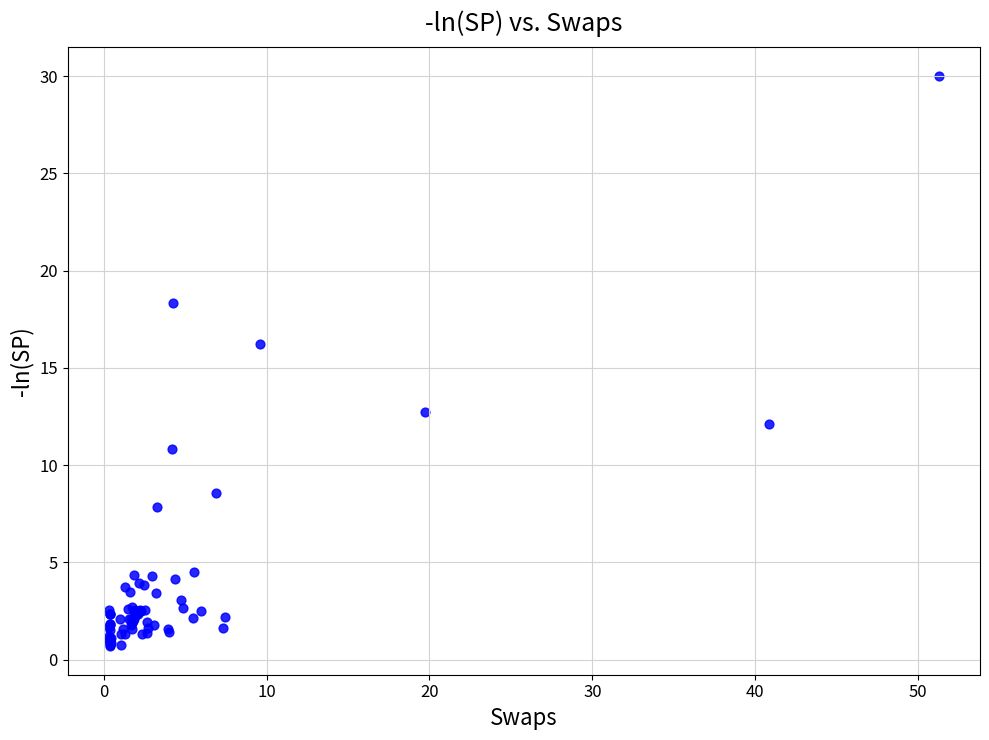

What Y value in the scatter plot is closest to 15?

16.2